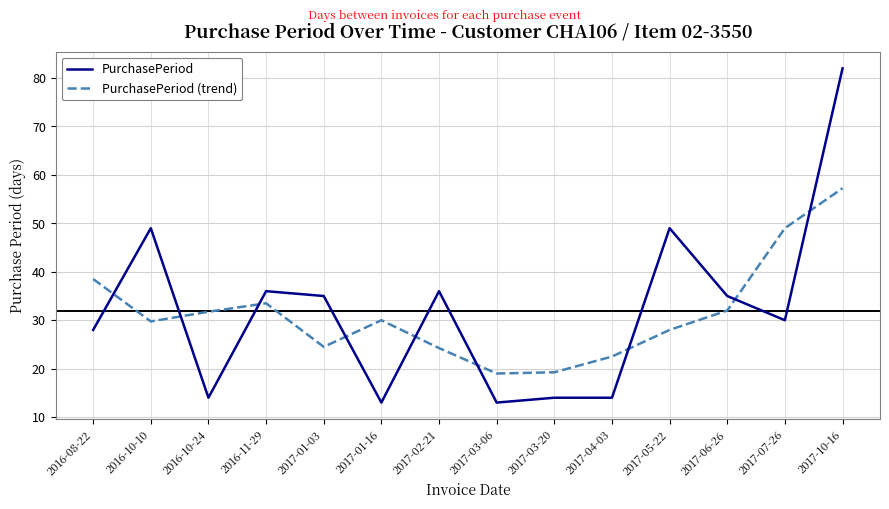

Between 2017-04-03 and 2017-05-22, which series saw the biggest shift?

PurchasePeriod